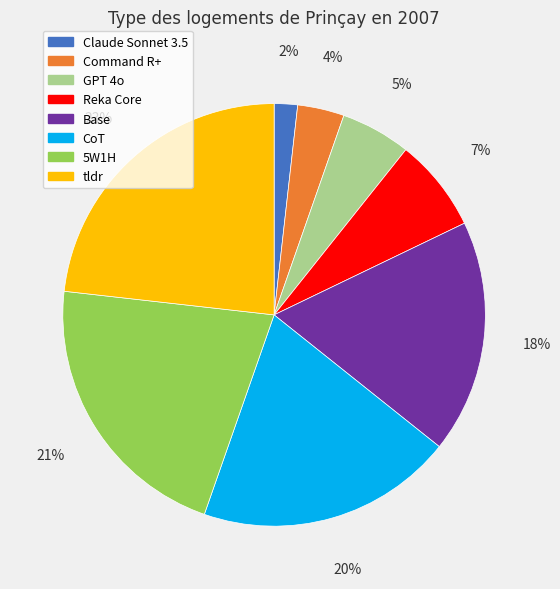

Combined, do Base and Command R+ account for over 50%?

No